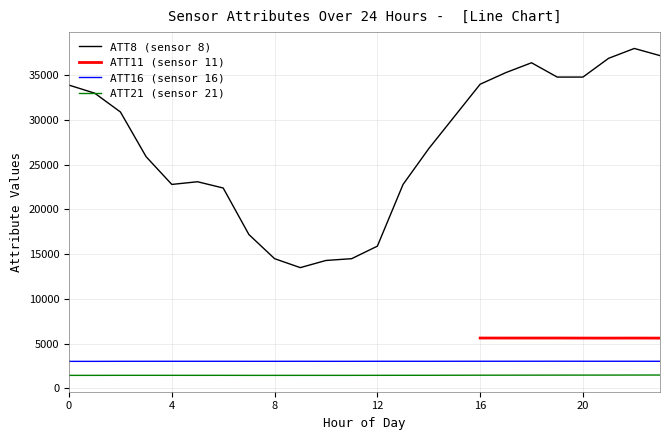

Reading right to left, extract all data points from this chart.

ATT8: 37200.0	38000.0	36900.0	34800.0	34800.0	36400.0	35300.0	34000.0	30400.0	26800.0	22800.0	15900.0	14500.0	14300.0	13500.0	14500.0	17200.0	22400.0	23100.0	22800.0	25900.0	30900.0	33000.0	33900.0
ATT16: 3031.1	3033.6	3033.0	3034.3	3037.4	3035.7	3034.5	3034.1	3032.8	3029.0	3031.0	3031.4	3026.7	3026.2	3029.6	3027.1	3027.1	3029.7	3029.4	3030.3	3029.3	3027.8	3021.5	3021.5
ATT21: 1492.8	1491.5	1486.8	1484.8	1483.7	1480.1	1477.6	1475.3	1470.1	1463.6	1461.5	1460.1	1456.1	1456.2	1456.3	1454.4	1454.4	1459.1	1458.0	1459.8	1460.8	1460.5	1455.3	1454.4